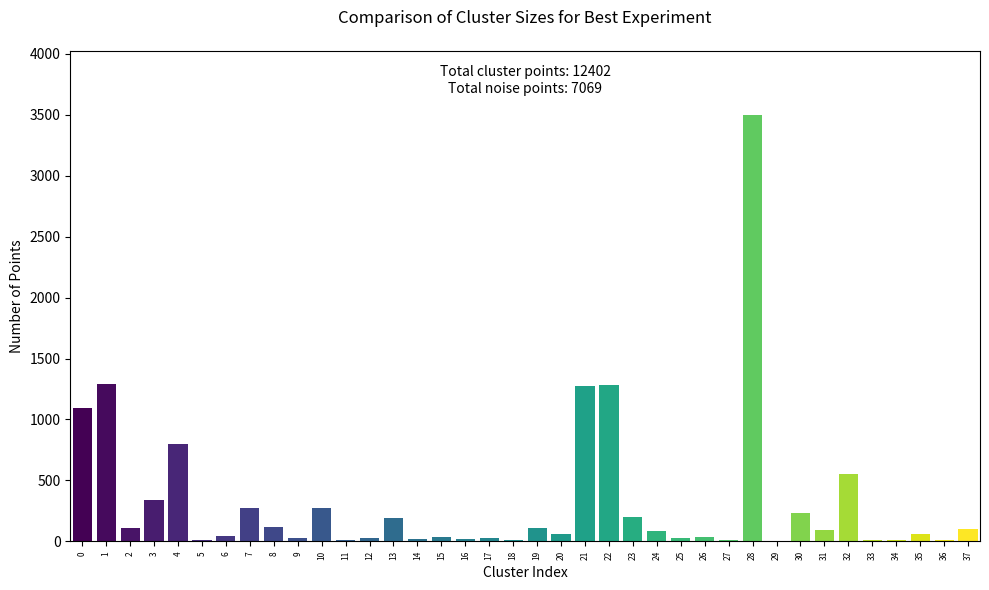

Are the bars horizontal?

No